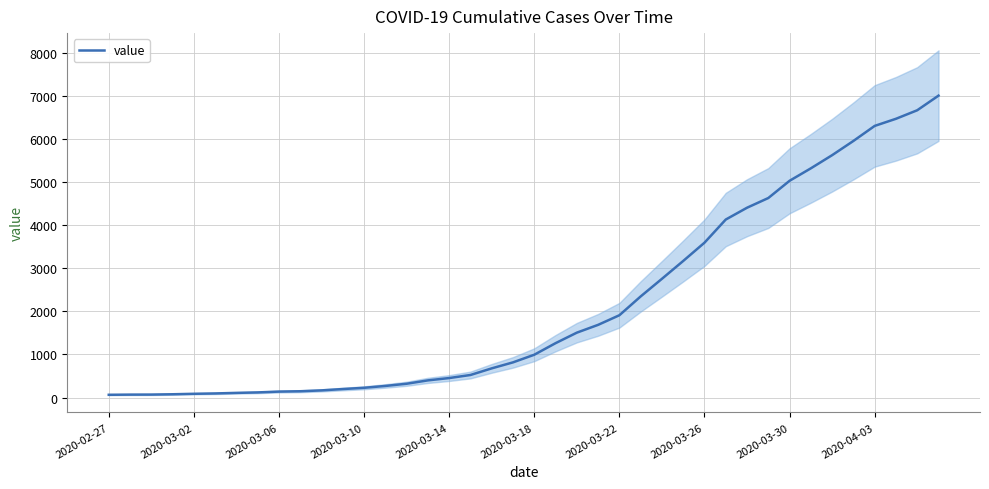

What is the difference between the second highest and minimum values?

6600